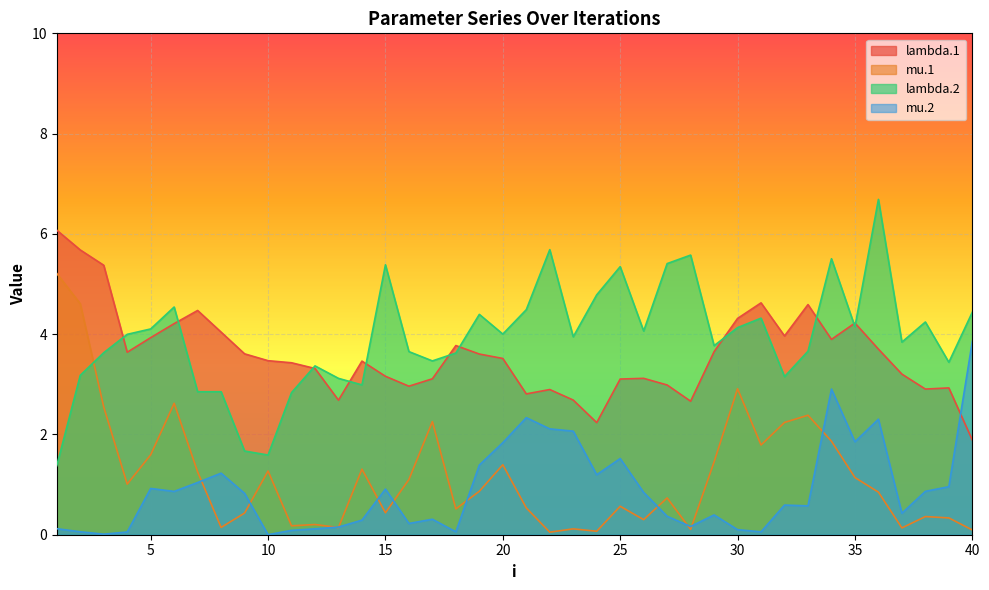

At 35, list the series in order from smallest to largest.

mu.1, mu.2, lambda.2, lambda.1